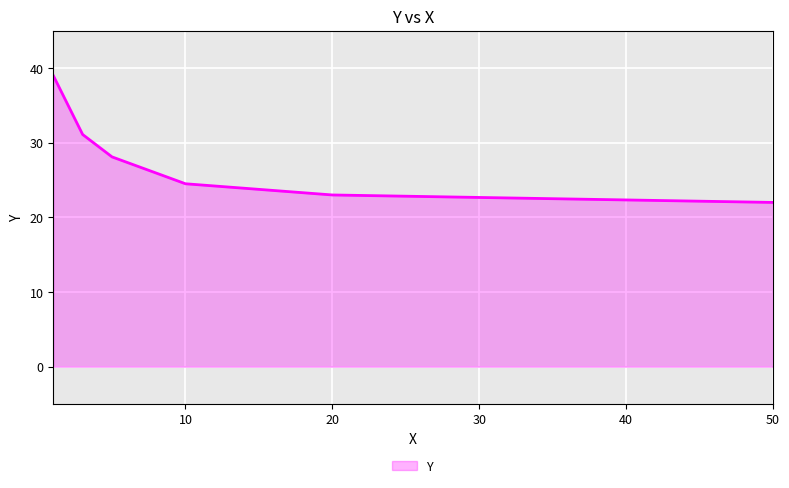

True or false: there are more than 0 points higher than both neighbors.

False